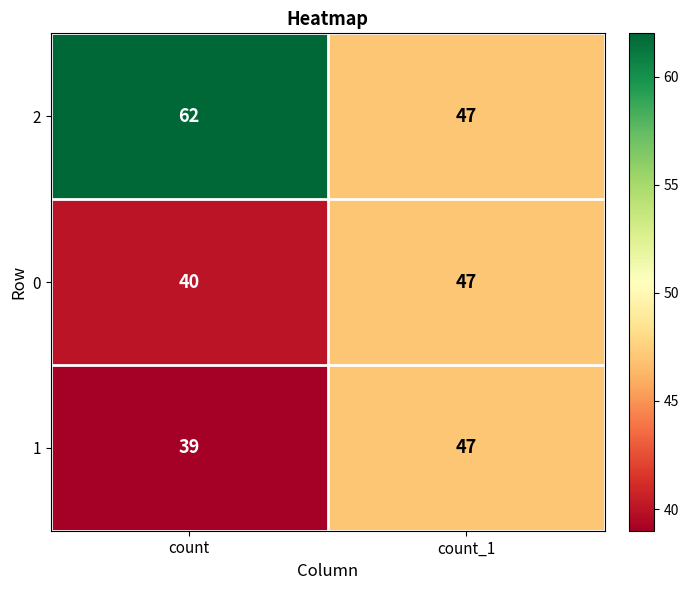

The 0 series shows 40 at count. True or false?

True